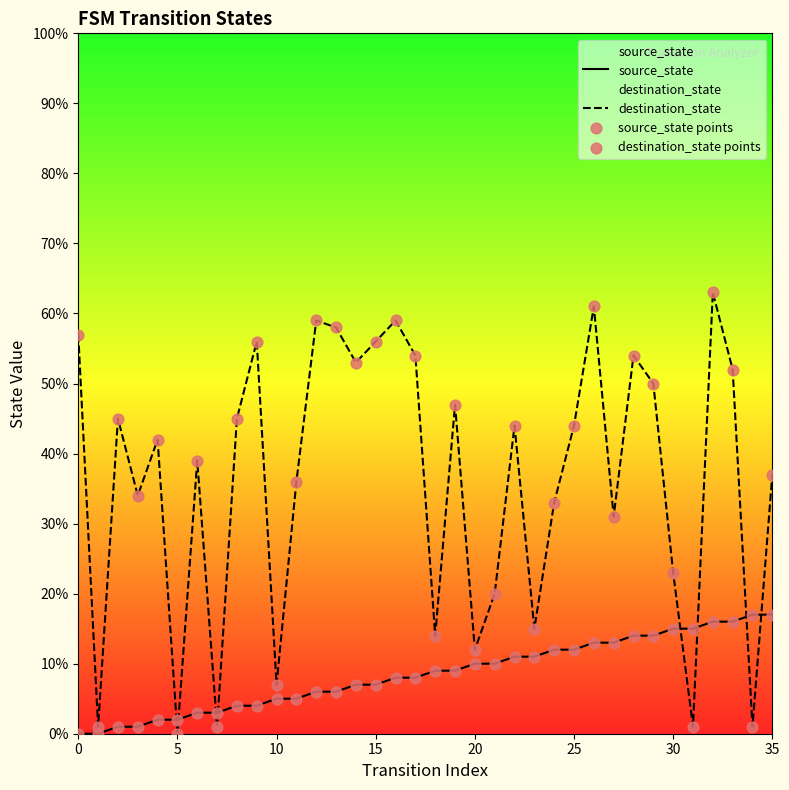

Which series reaches the minimum Y coordinate?

source_state